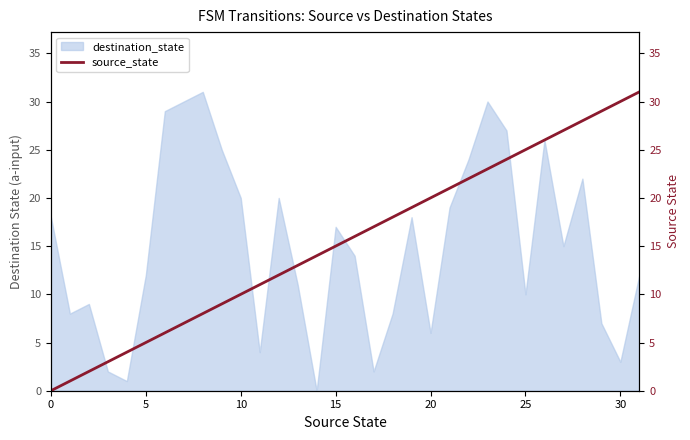

The value of destination_state at 5 is 12. True or false?

True